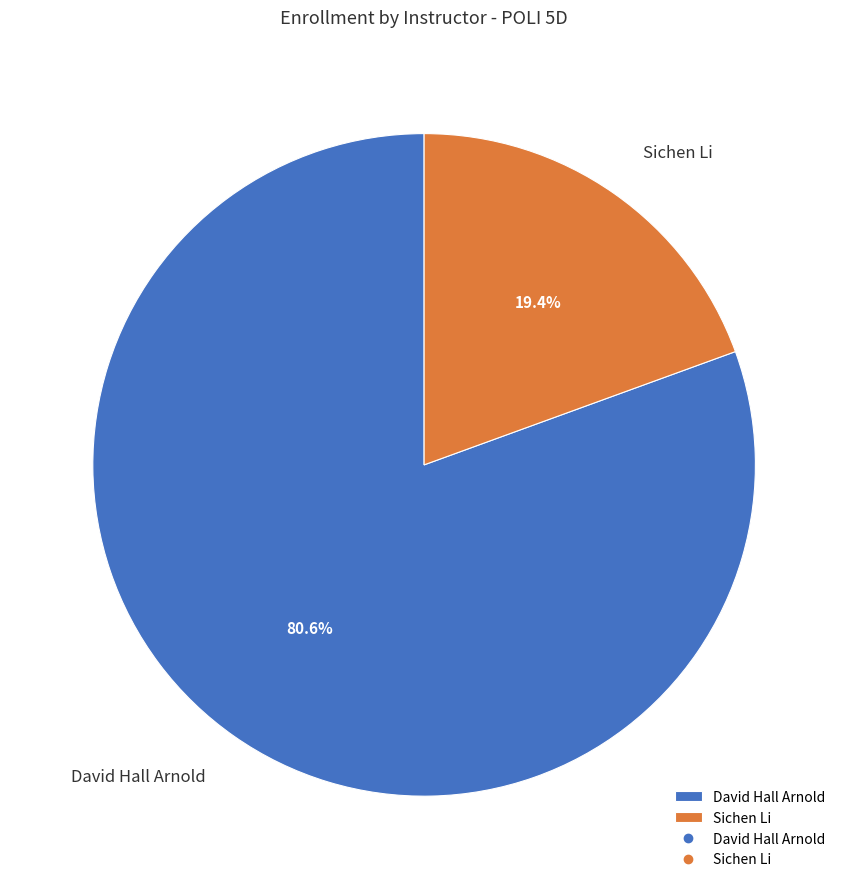

What is the total percentage of Sichen Li and David Hall Arnold?

100.0%